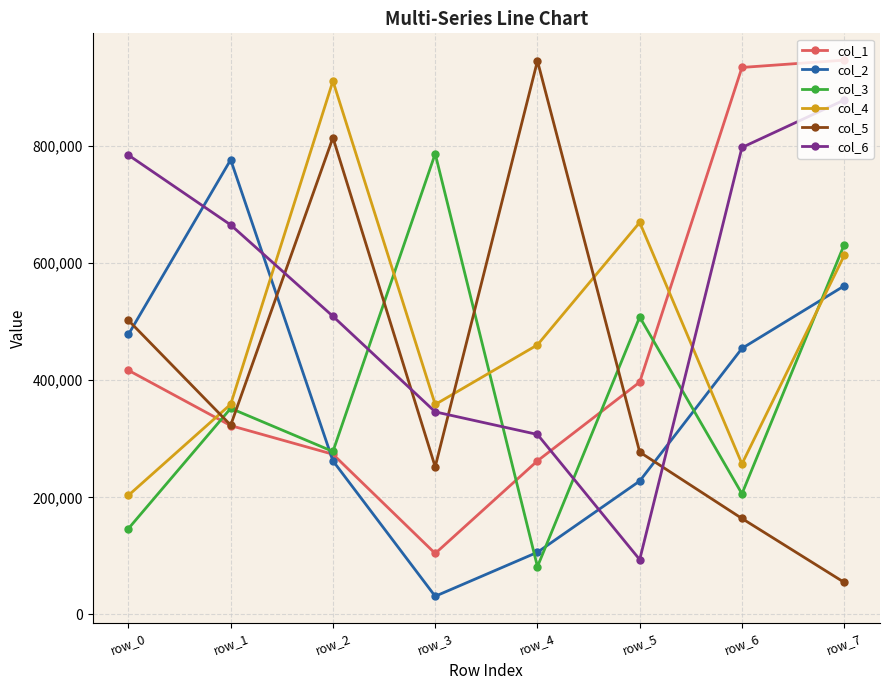

What is the difference between the second highest and second lowest values in the col_3 series?

485163